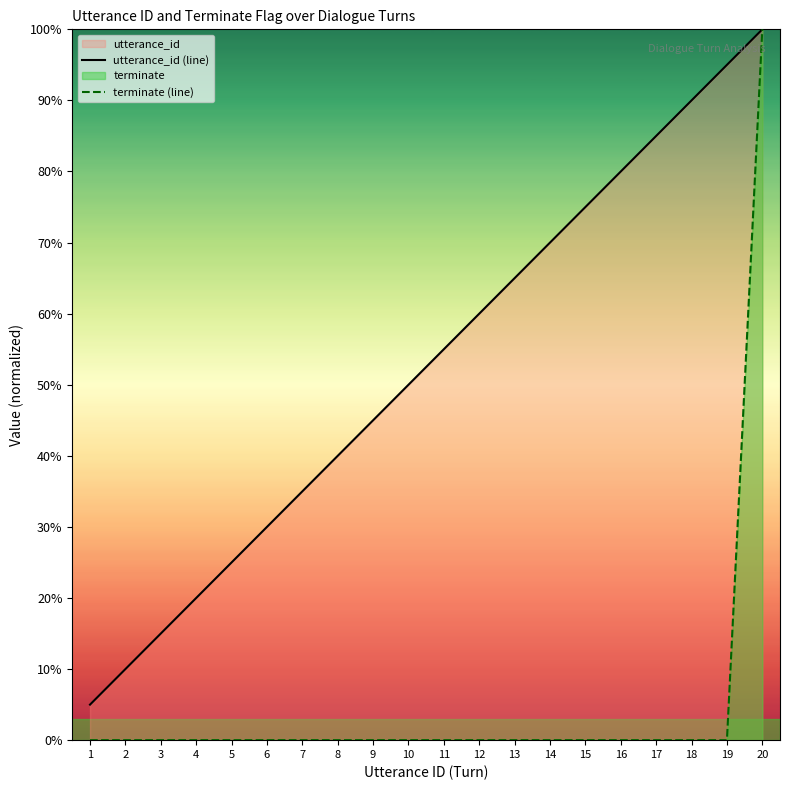

Does the chart display data point markers on the line(s)?

No